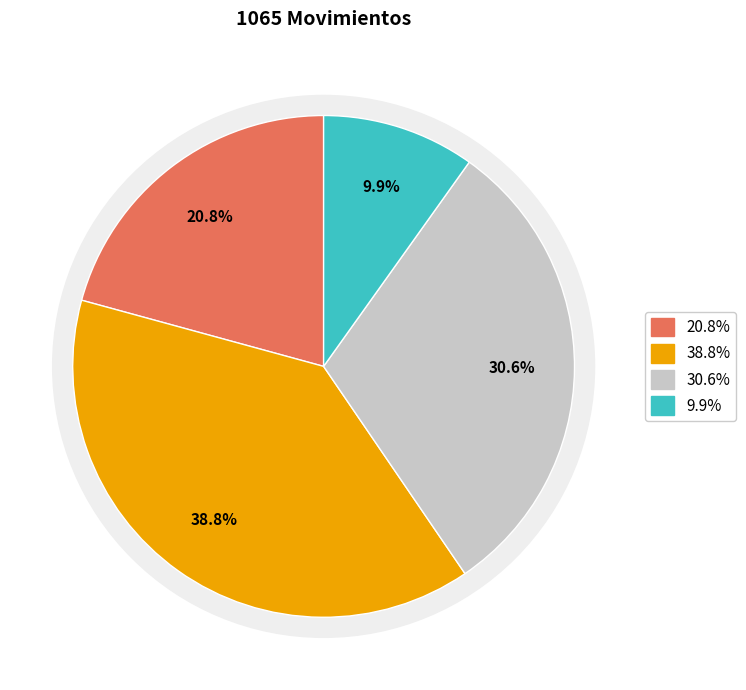

The 221 slice represents 21% of the pie. True or false?

True